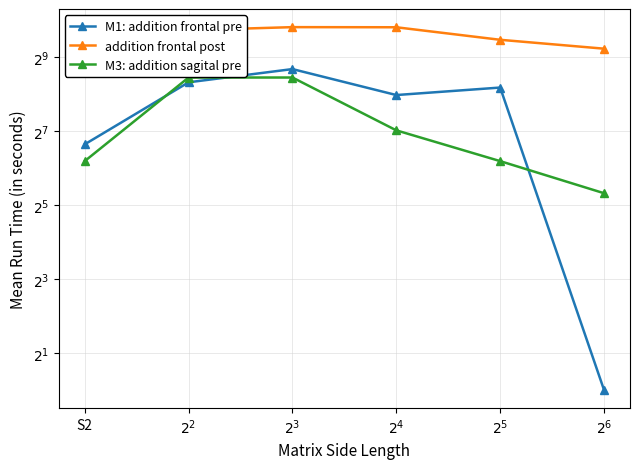

List the labels in order of M3: addition sagital pre value, smallest first.

$2^{6}$, S2, $2^{5}$, $2^{4}$, $2^{2}$, $2^{3}$